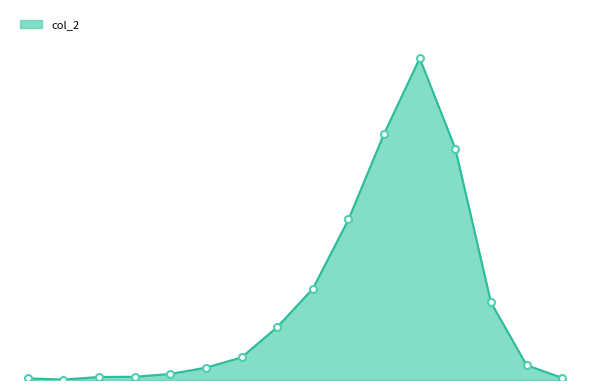

Is this an area chart (filled region under the line)?

Yes